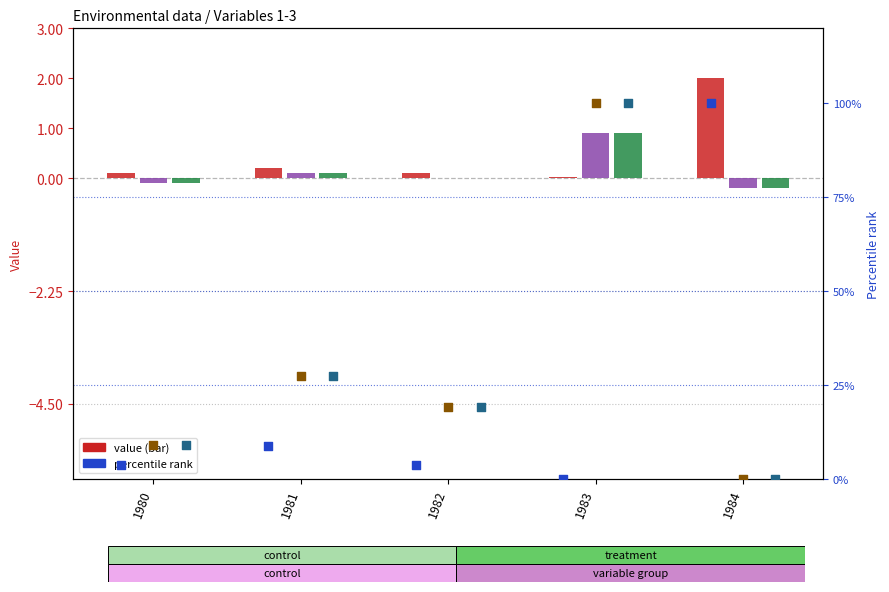

Which series has the largest Y range (max minus min)?

Variable 1 pct